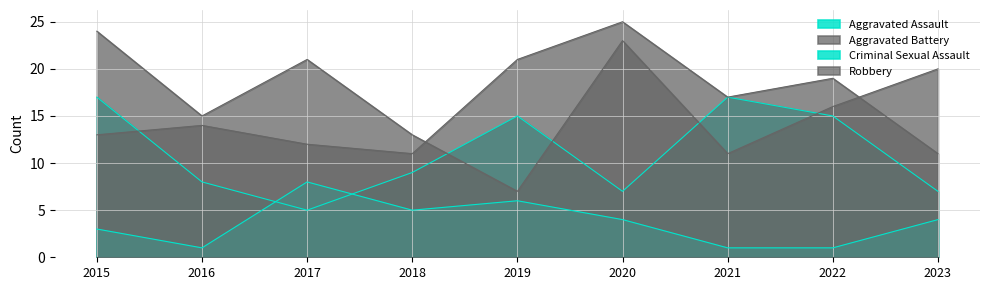

Which series has the widest spread of values?

Robbery